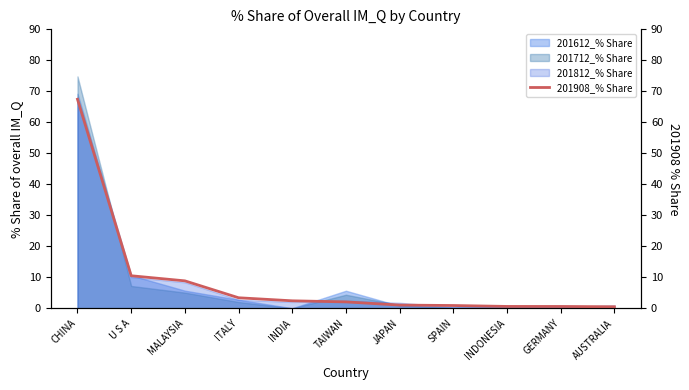

True or false: the data shows 0.6 at JAPAN.

False